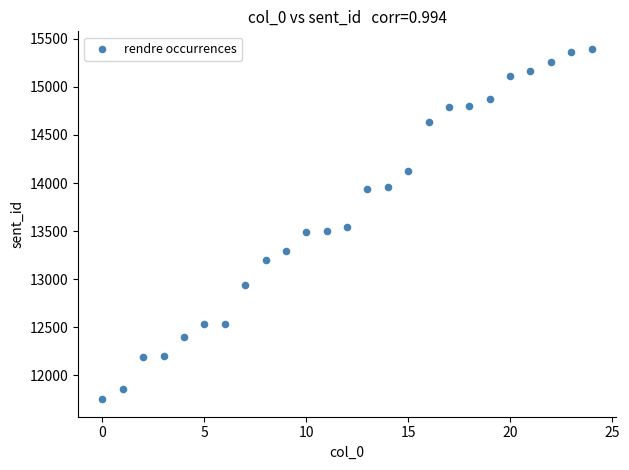

What is the range of Y values (max minus min)?

3642